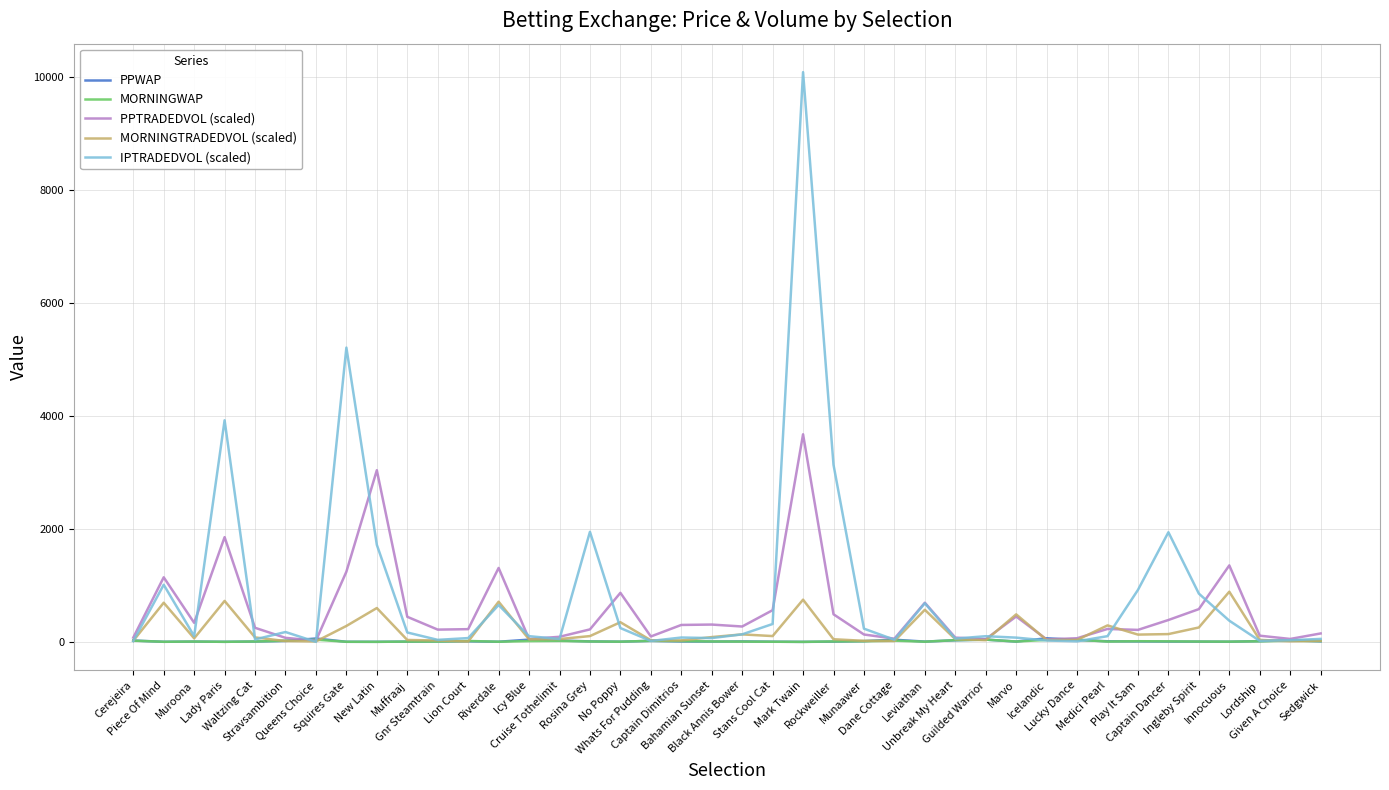

In MORNINGWAP, how many points are lower than both neighbors (excluding endpoints)?

10